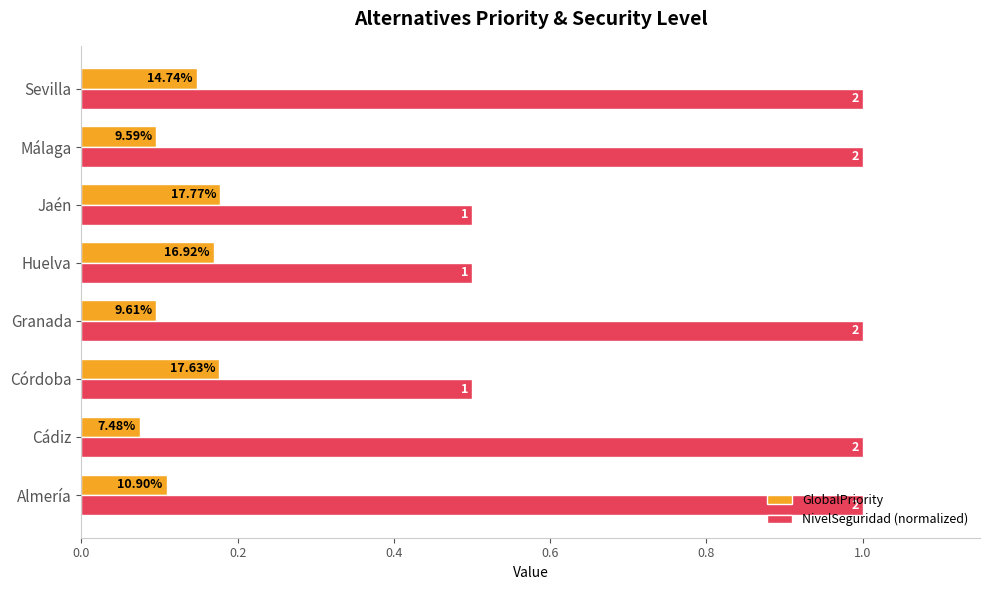

What are all the series names shown in the legend?

GlobalPriority, NivelSeguridad (normalized)